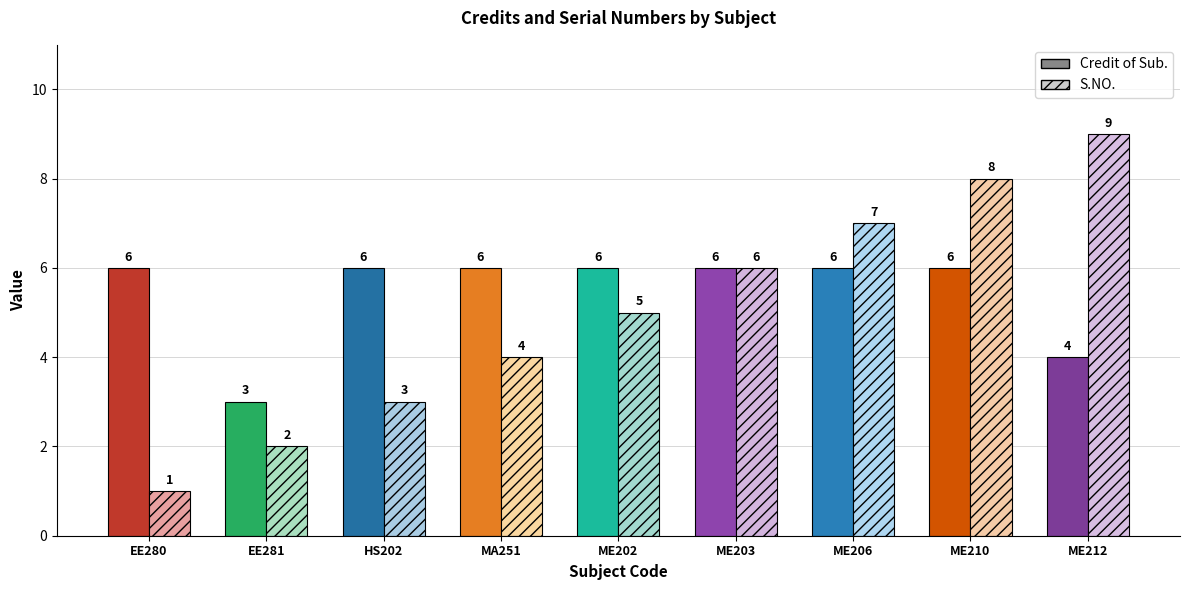

What is the average value of the S.NO. series?

5